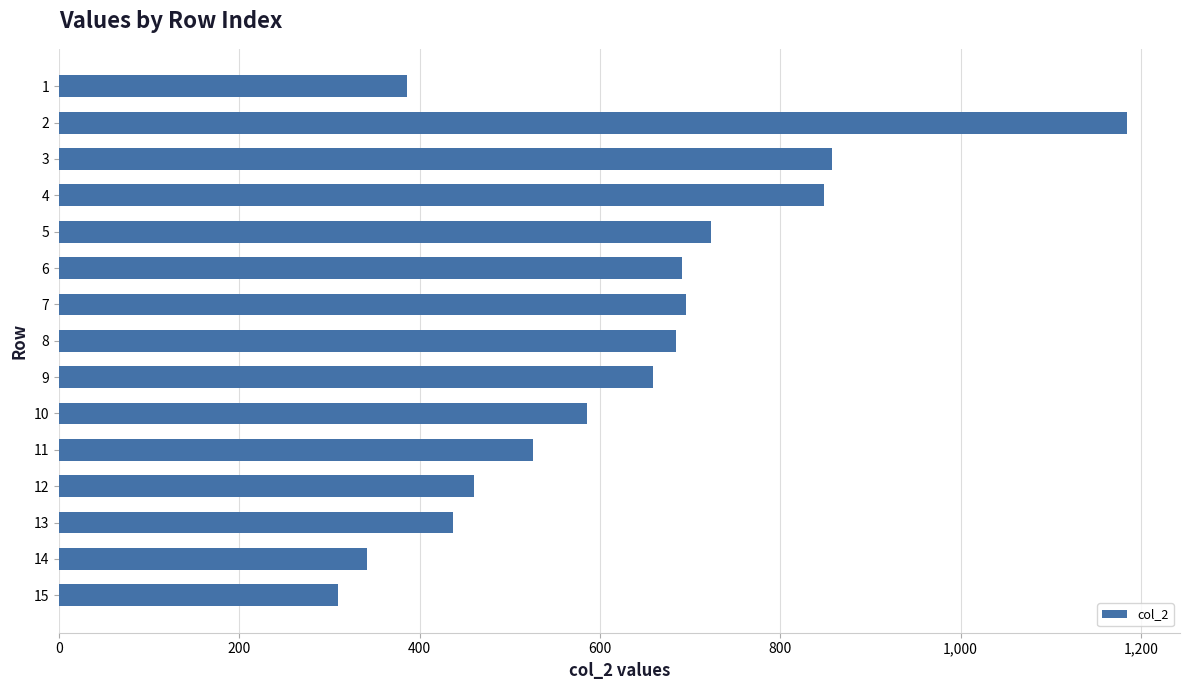

What is the value of the 15th bar from the top?

310